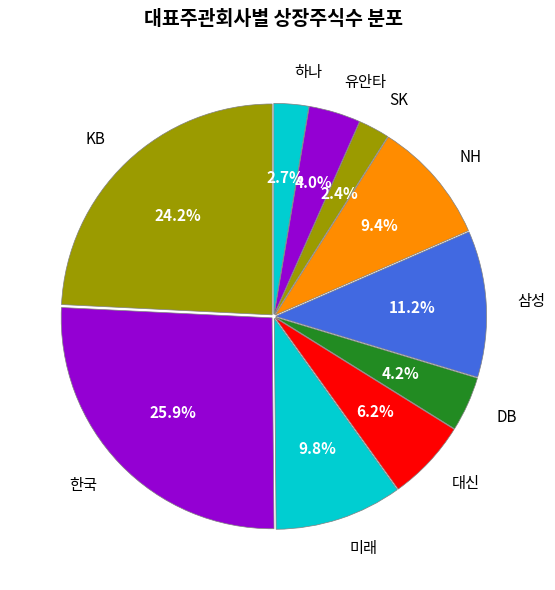

Does KB account for over 50% of the chart?

No